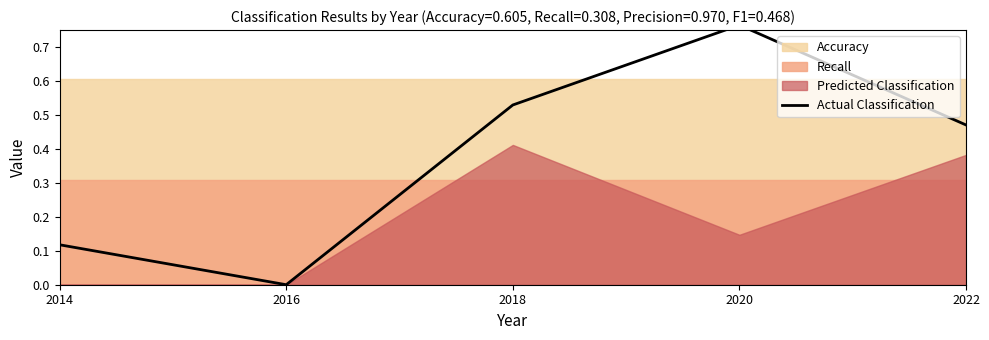

Is it true that the value at 2016 is 0.5?

False